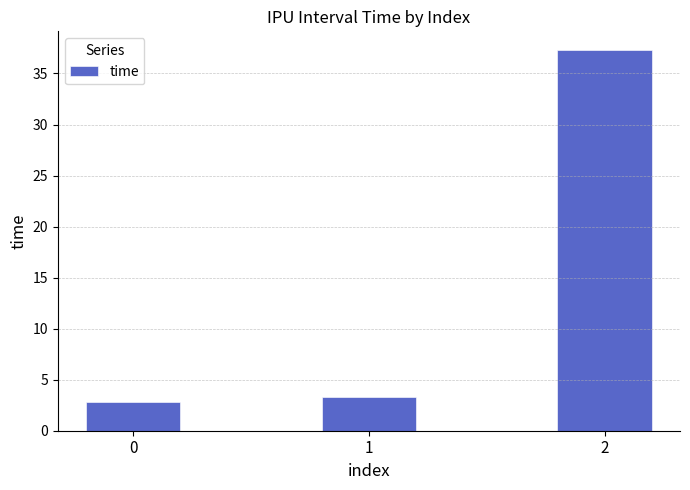

List the labels in order of value, smallest first.

0, 1, 2